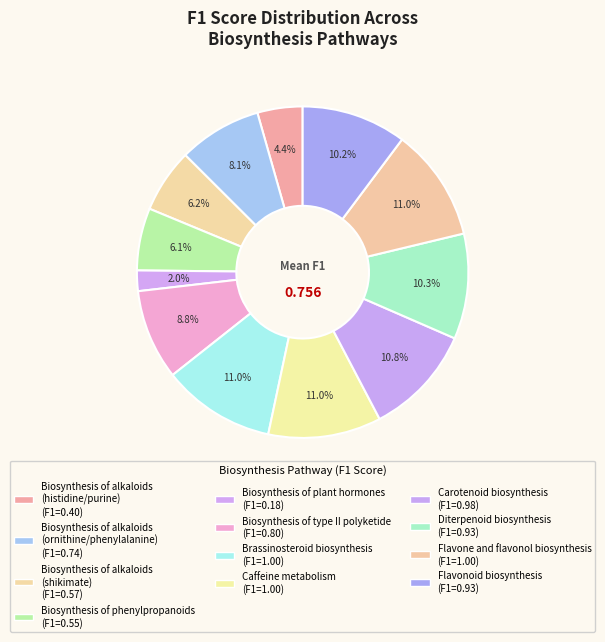

Is there a majority slice in this chart?

No